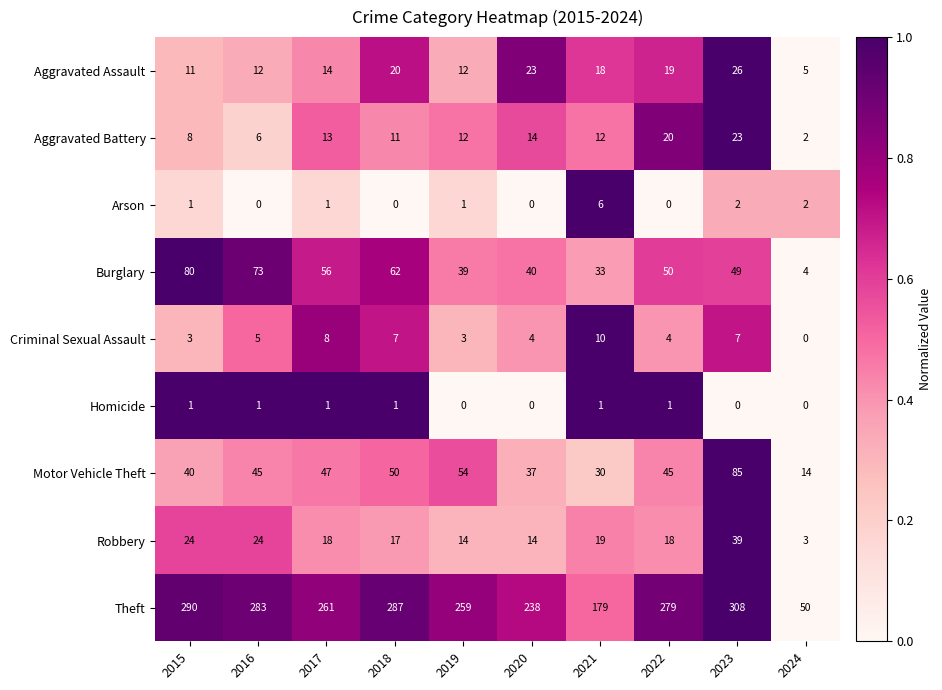

What is the difference between the second highest and minimum values in the Aggravated Assault series?

18